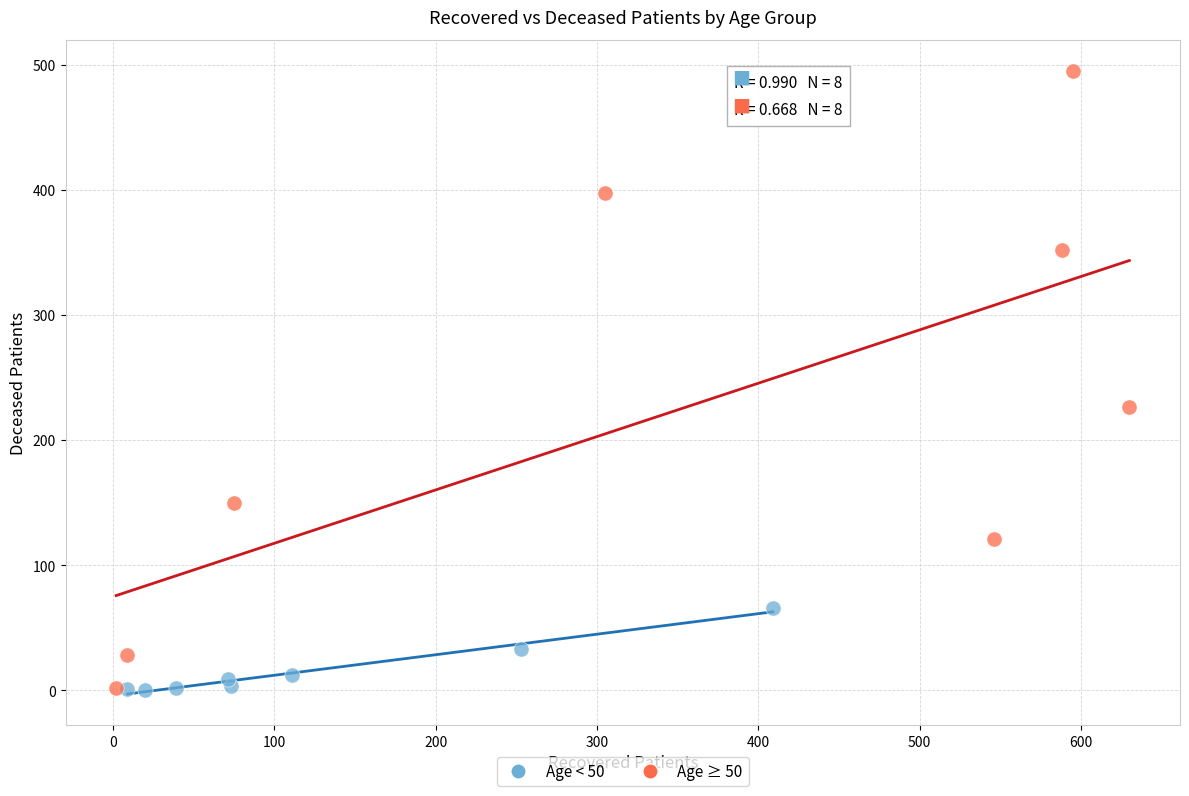

Which series has the largest Y range (max minus min)?

Age ≥ 50